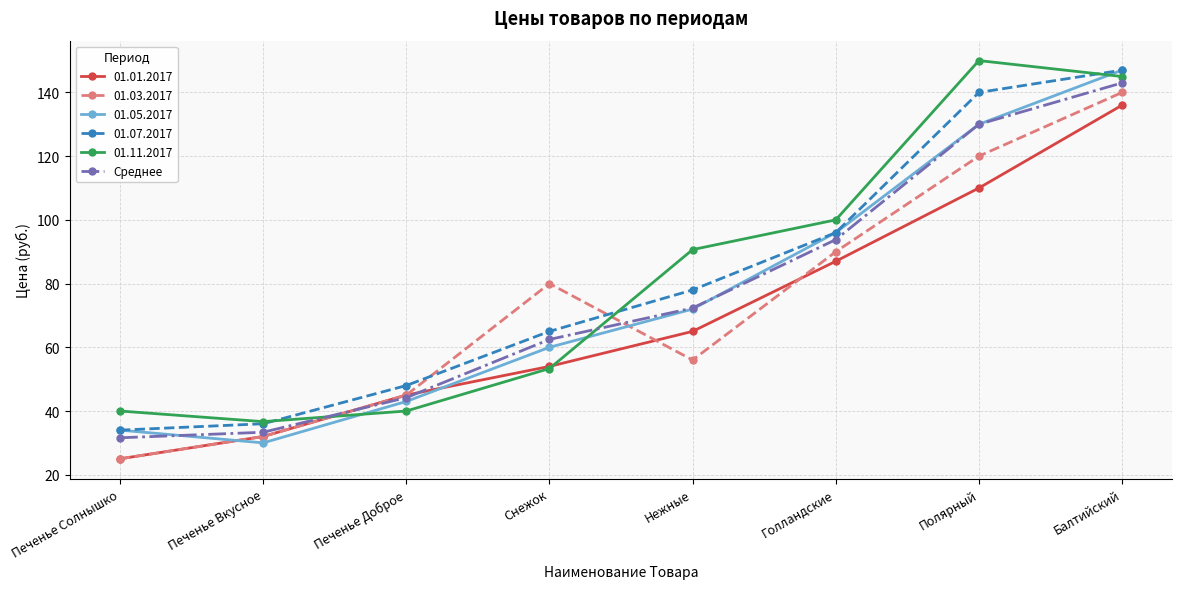

True or false: 01.11.2017 and 01.05.2017 cross at least once.

True